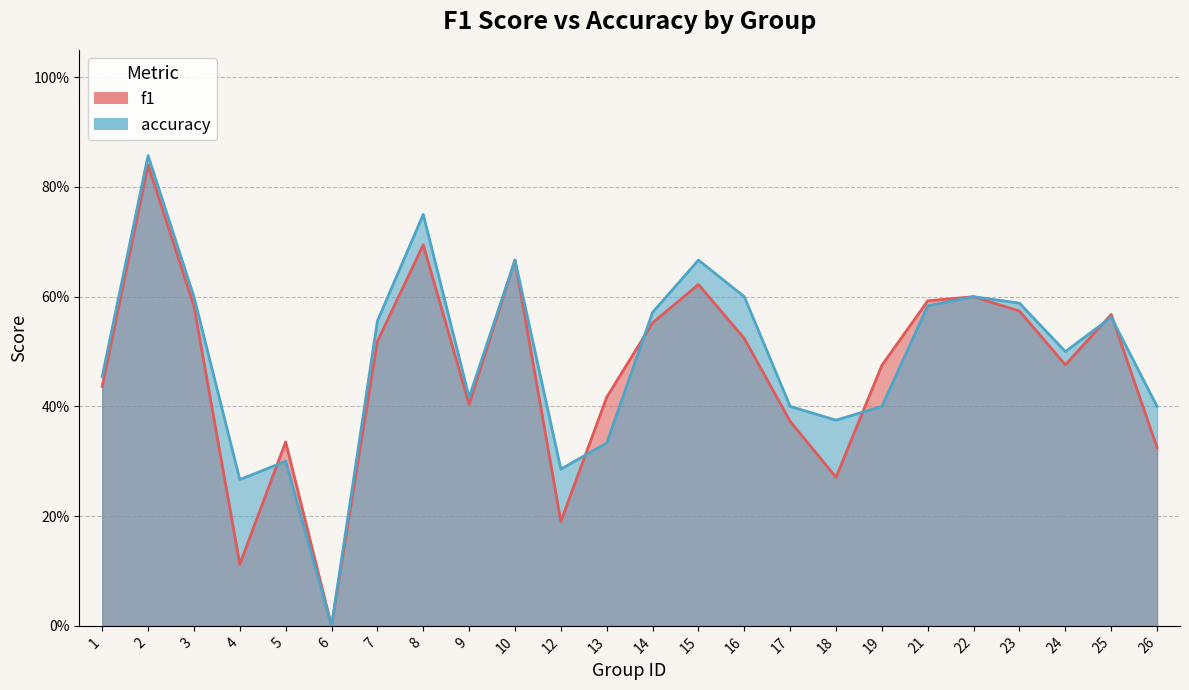

What is the spread (max minus min) of values at 12?

0.1